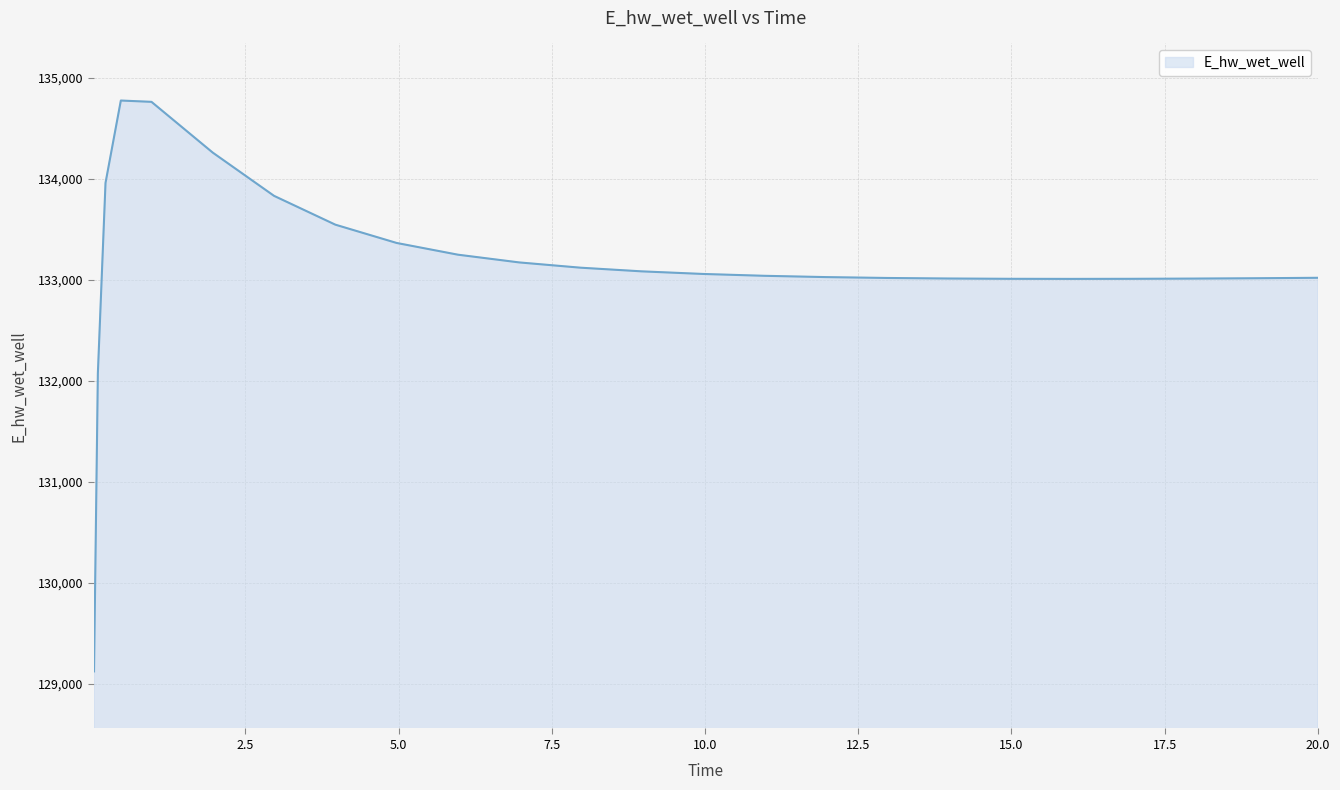

What is the difference between the maximum and minimum values?

5648.6